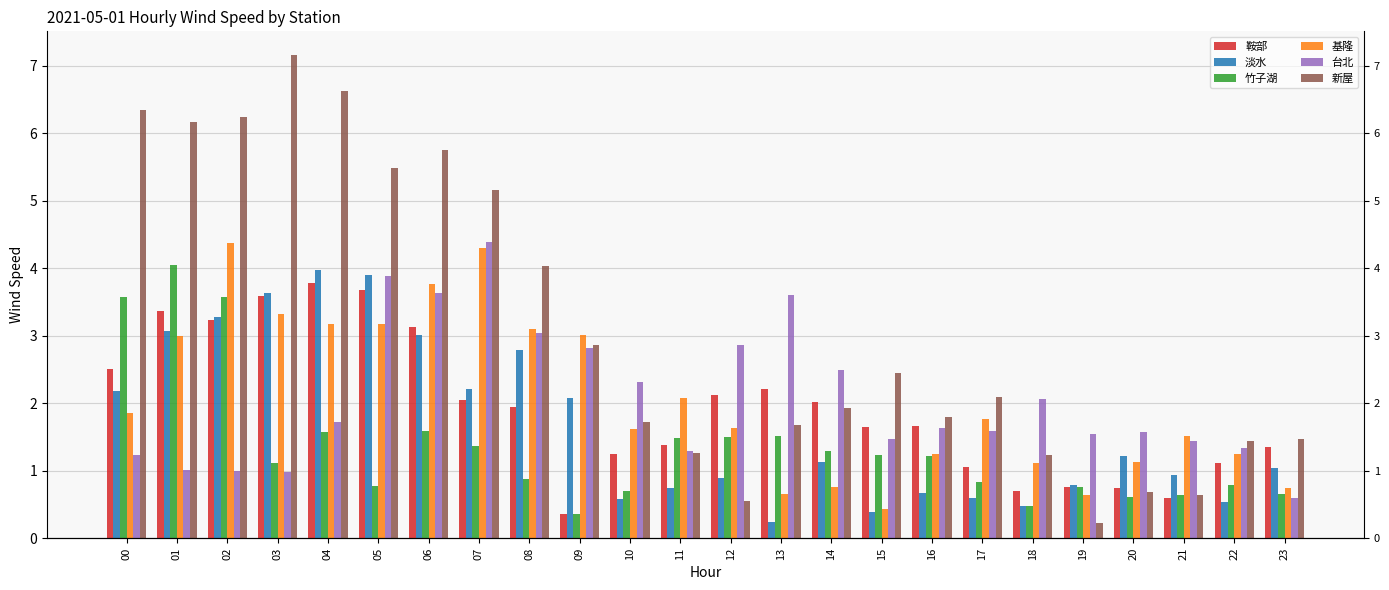

How many categories are shown in the chart?

24